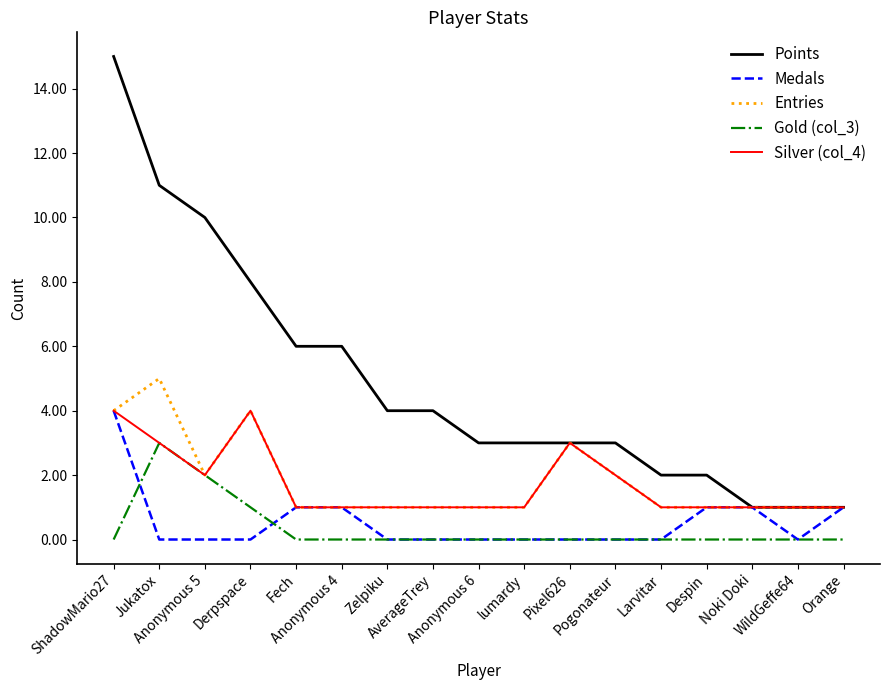

What is the minimum value for Entries?

1